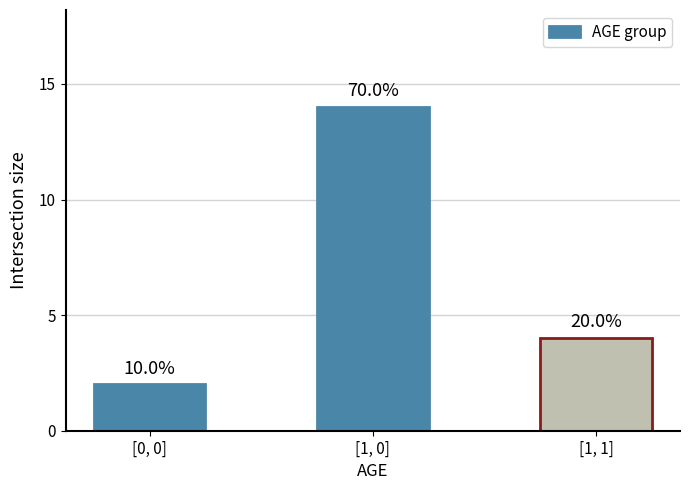

What is the label of the 1st bar from the left?

[0, 0]